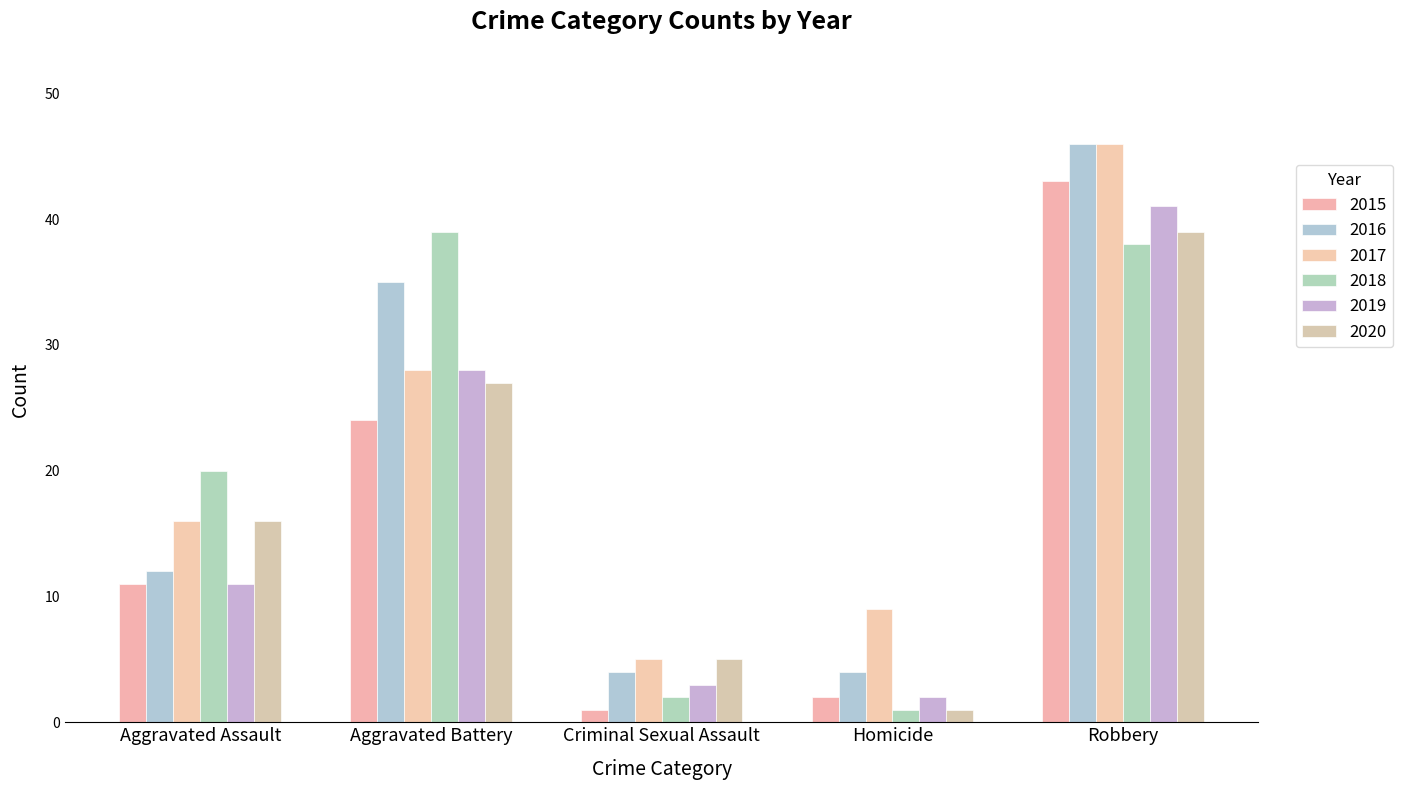

Which has a higher value, Aggravated Battery or Criminal Sexual Assault?

Aggravated Battery